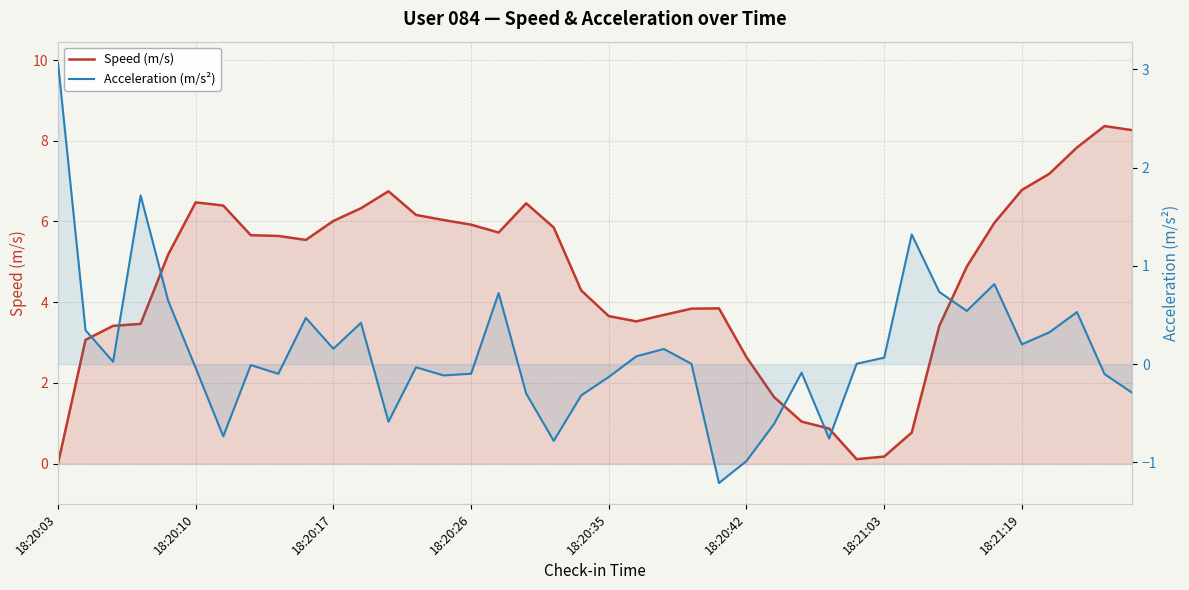

Count the number of data series in this chart.

2